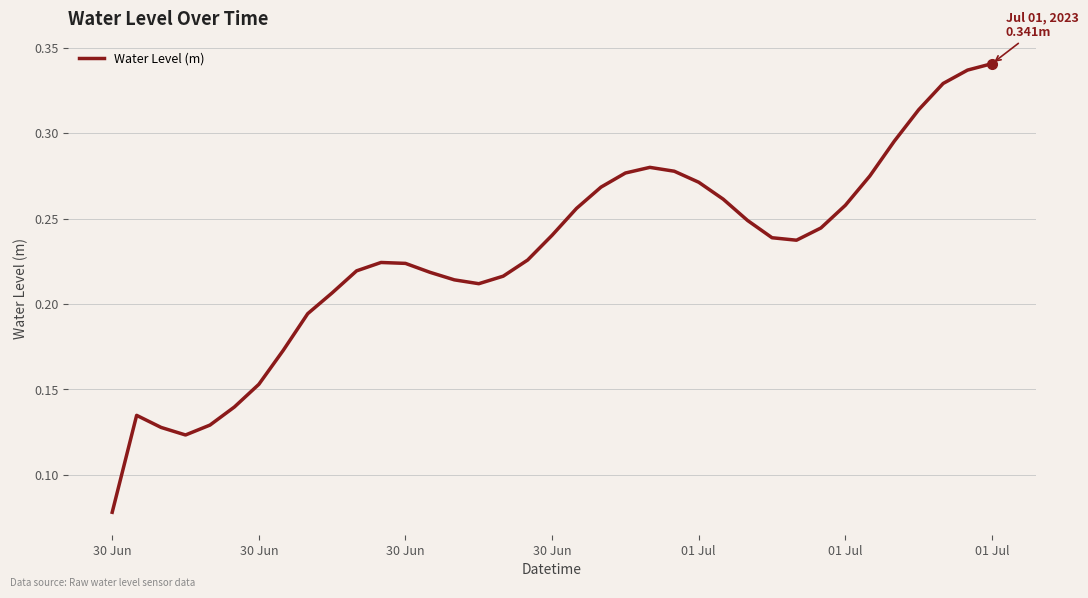

Count the values in the range 0 to 1.

37